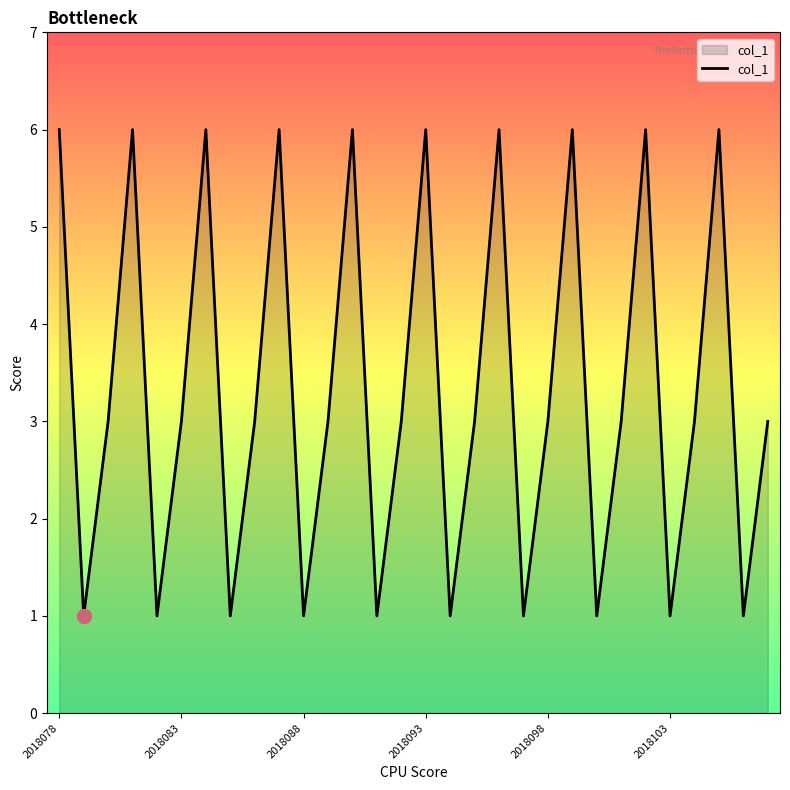

What is the greatest value displayed?

6